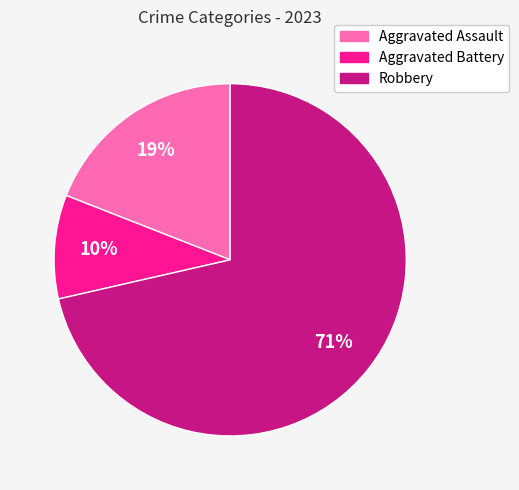

To the nearest percent, what percentage of the pie is Robbery?

71%